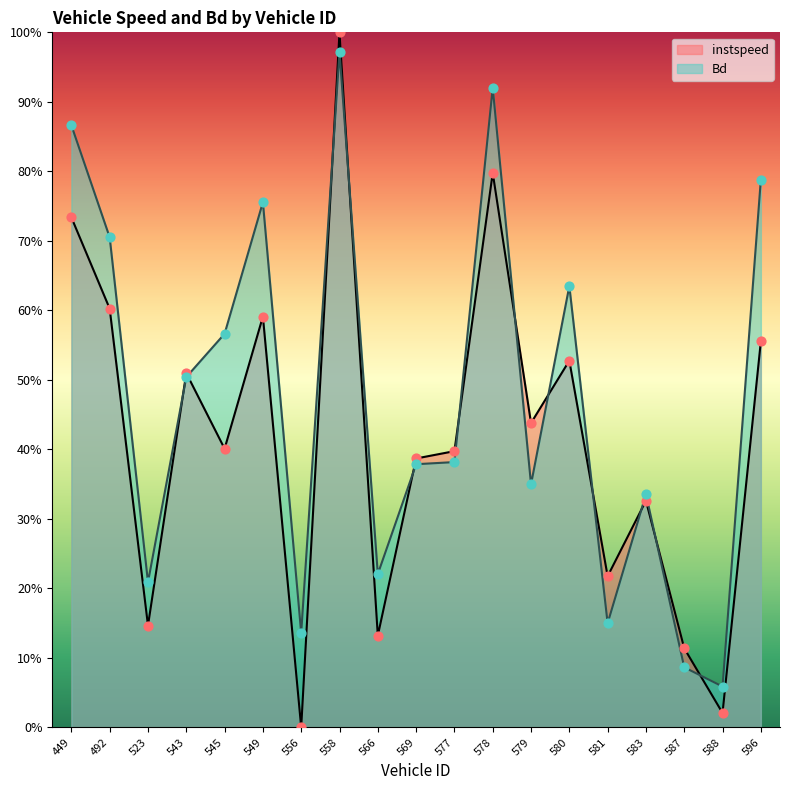

Which series reaches the minimum Y coordinate?

instspeed